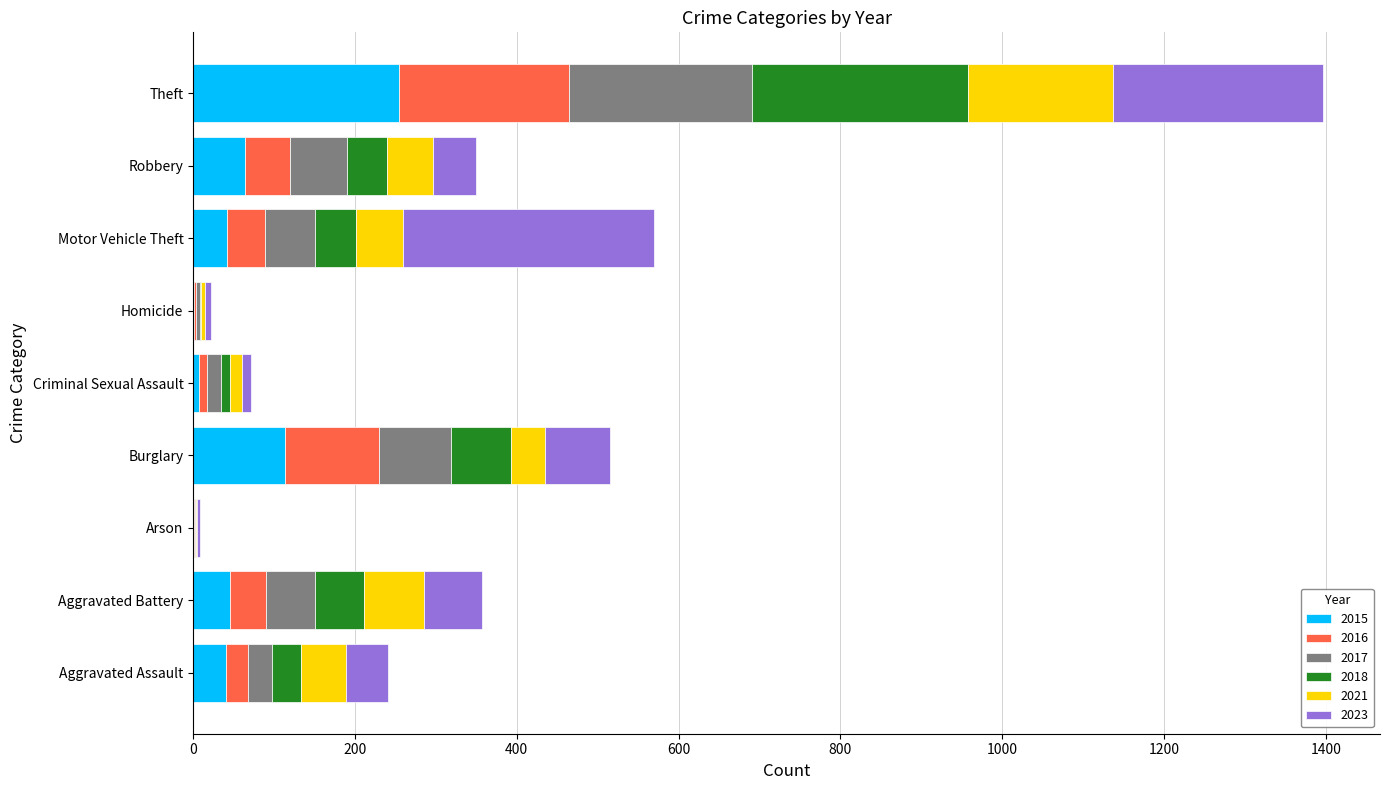

True or false: 2015 has a value of 42 at Motor Vehicle Theft.

True